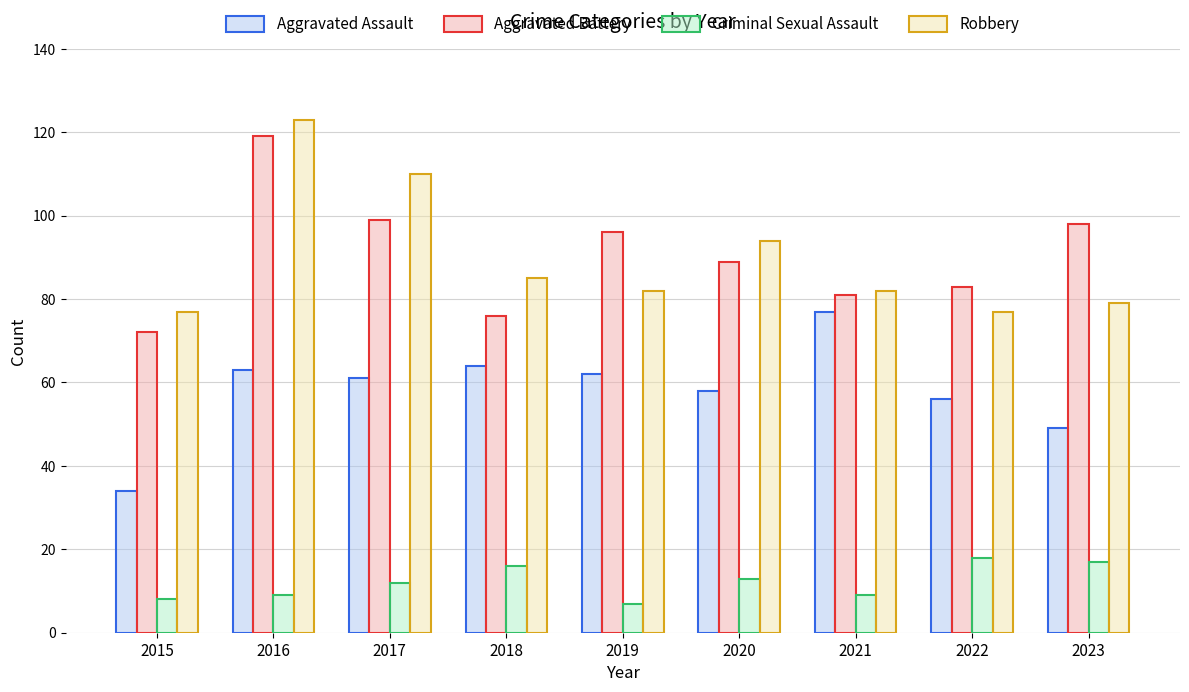

Reading right to left, list all the values displayed in this chart.

Aggravated Assault: 49	56	77	58	62	64	61	63	34
Aggravated Battery: 98	83	81	89	96	76	99	119	72
Criminal Sexual Assault: 17	18	9	13	7	16	12	9	8
Robbery: 79	77	82	94	82	85	110	123	77